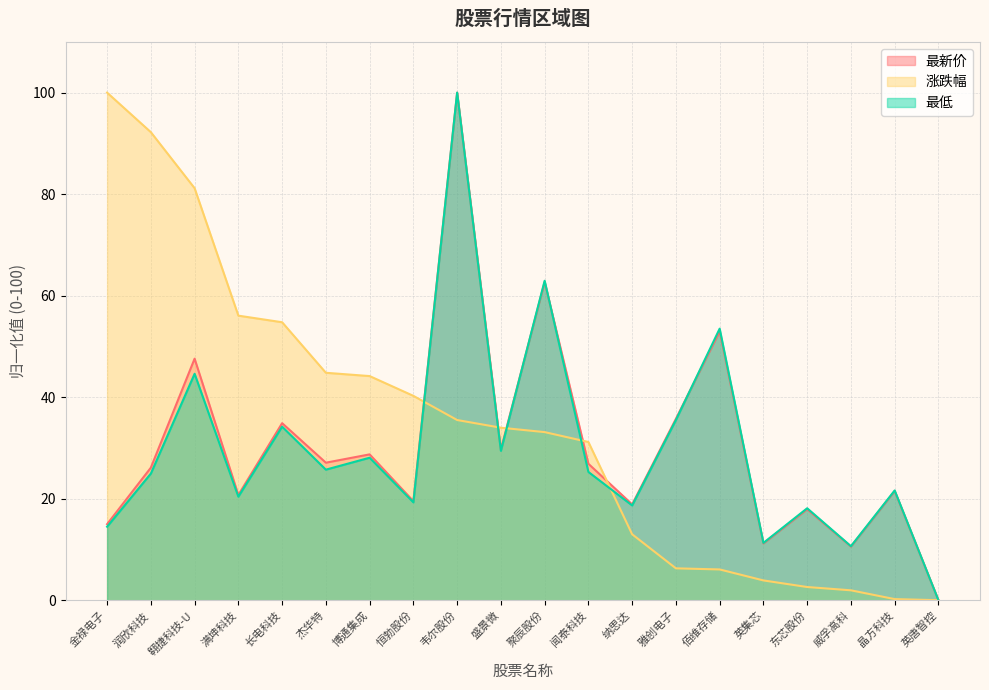

How many positive values does the 最低 series have?

19